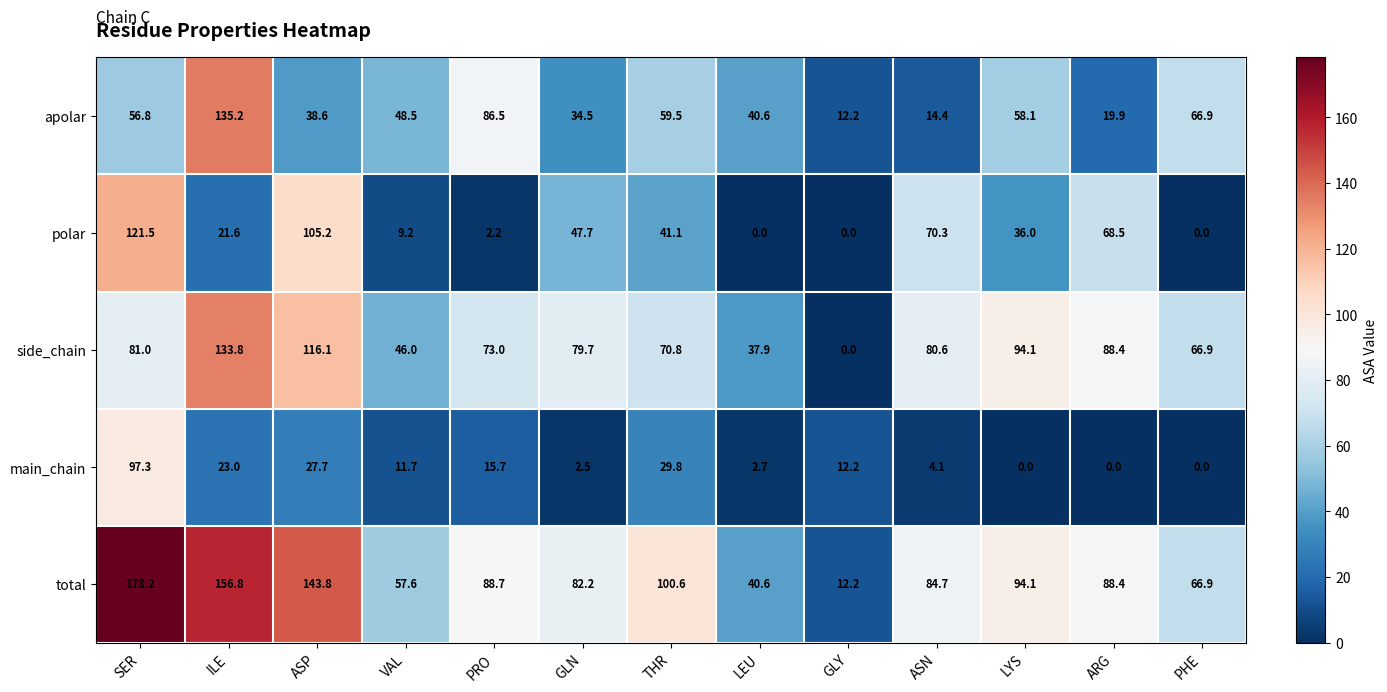

What is the average value of the apolar series?

51.7